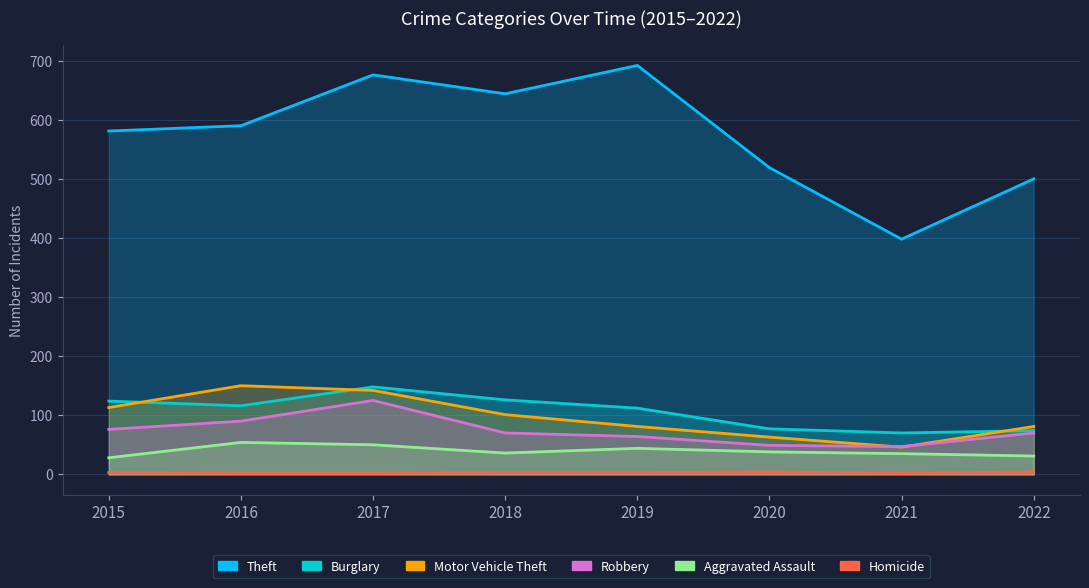

The value of Robbery at 2016 is 90. True or false?

True